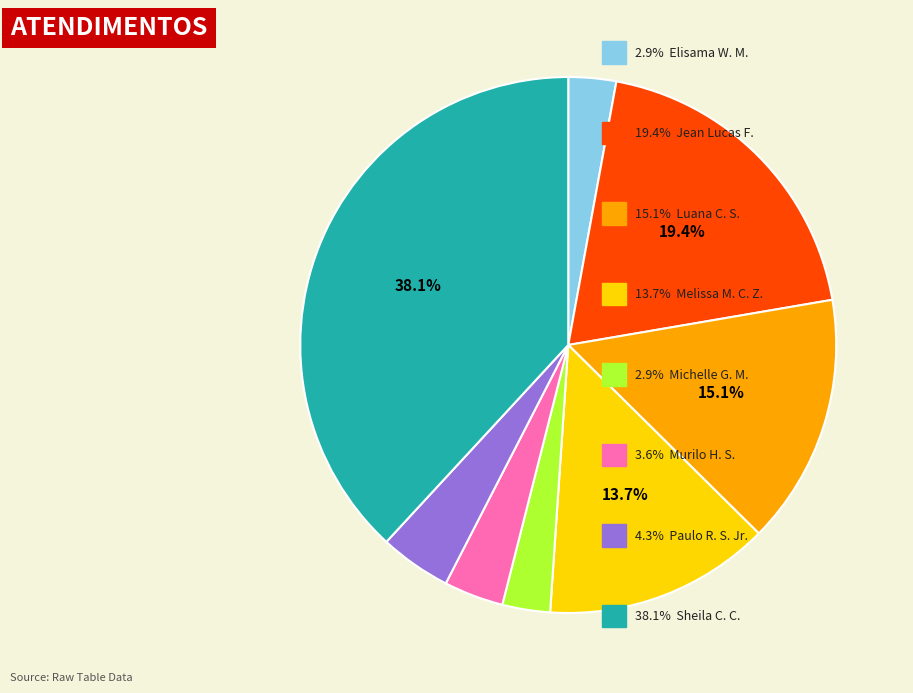

Is there a majority slice in this chart?

No